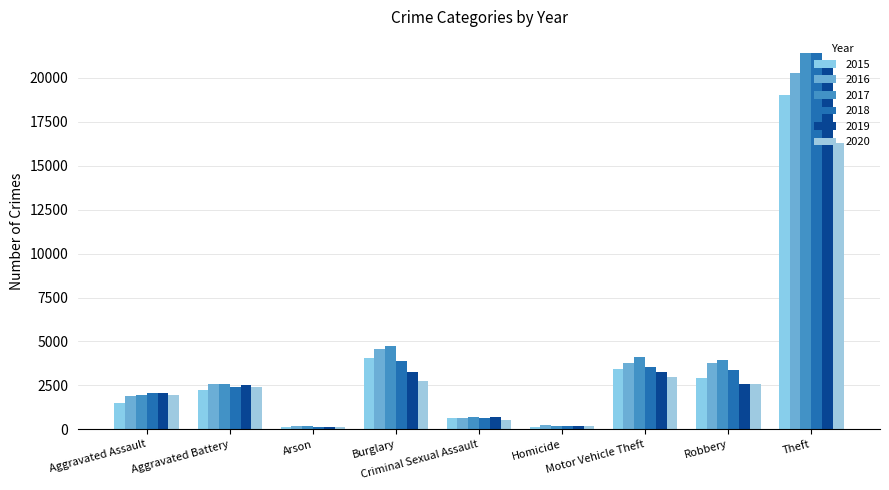

What is the label of the 8th bar from the right?

Aggravated Battery